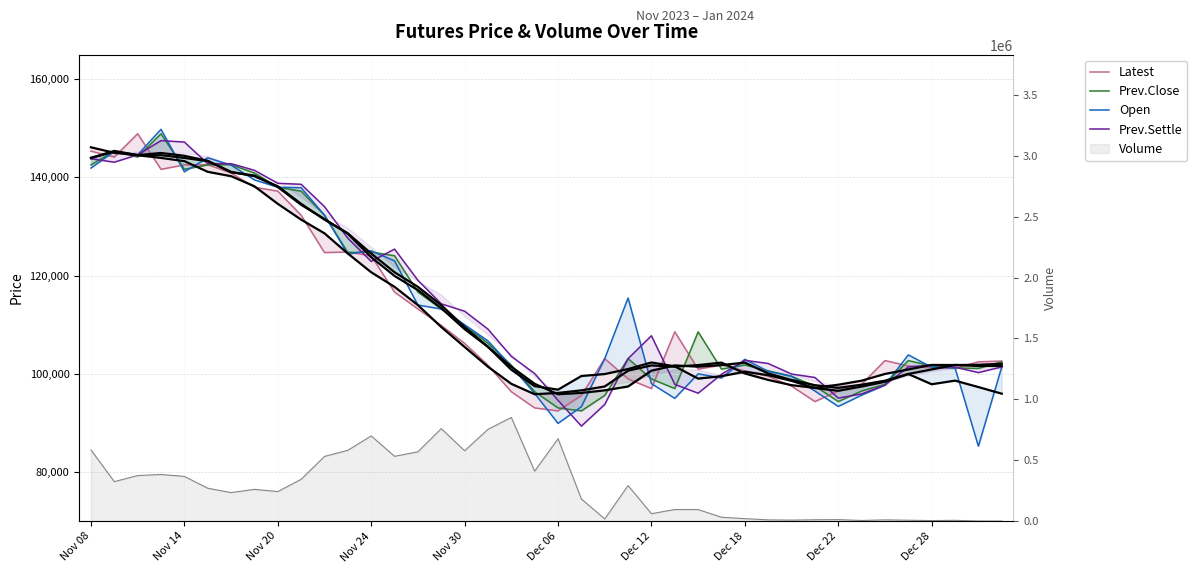

What is the average value of the Latest series?

113014